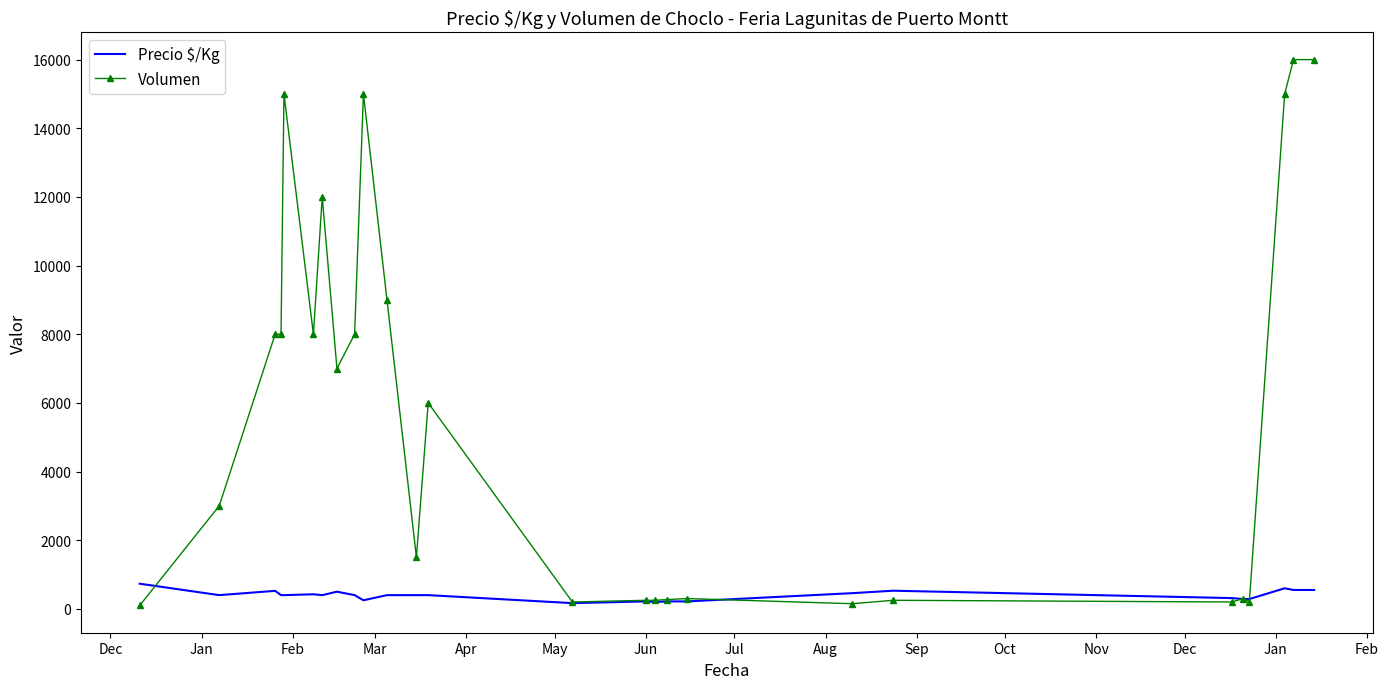

Rank the series by their maximum value, from highest to lowest.

Volumen, Precio $/Kg